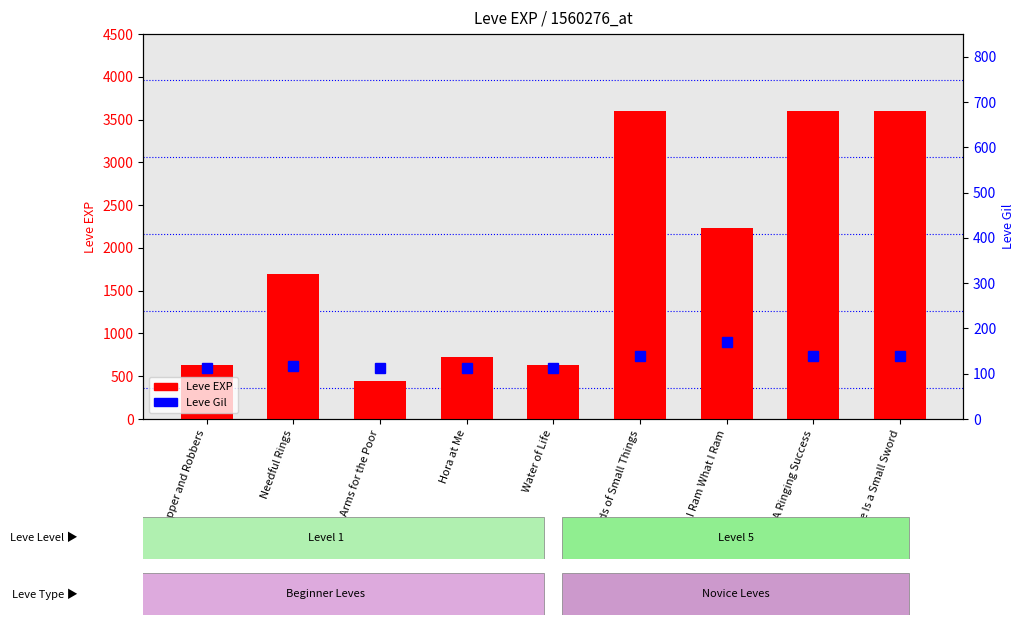

Reading left to right, extract all data points from this chart.

Leve EXP: 630	1690	450	720	630	3600	2230	3600	3600
Leve Gil: 113	116	112	112	112	139	170	139	139